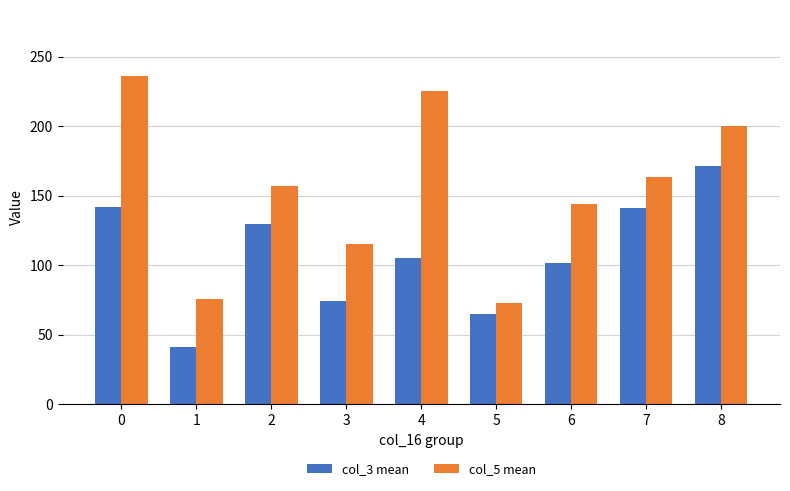

Between 2 and 3, which series saw the biggest shift?

col_3 mean